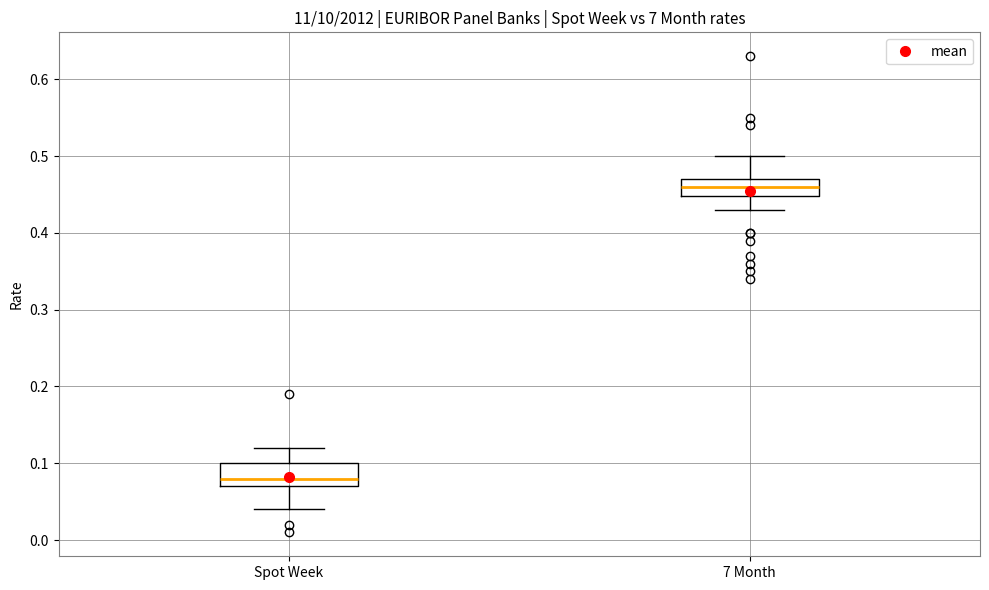

Where does the median line of the box for Spot Week sit on the y-axis? The values are not printed on the chart, so give them approximately, as read against the axis.

0.08